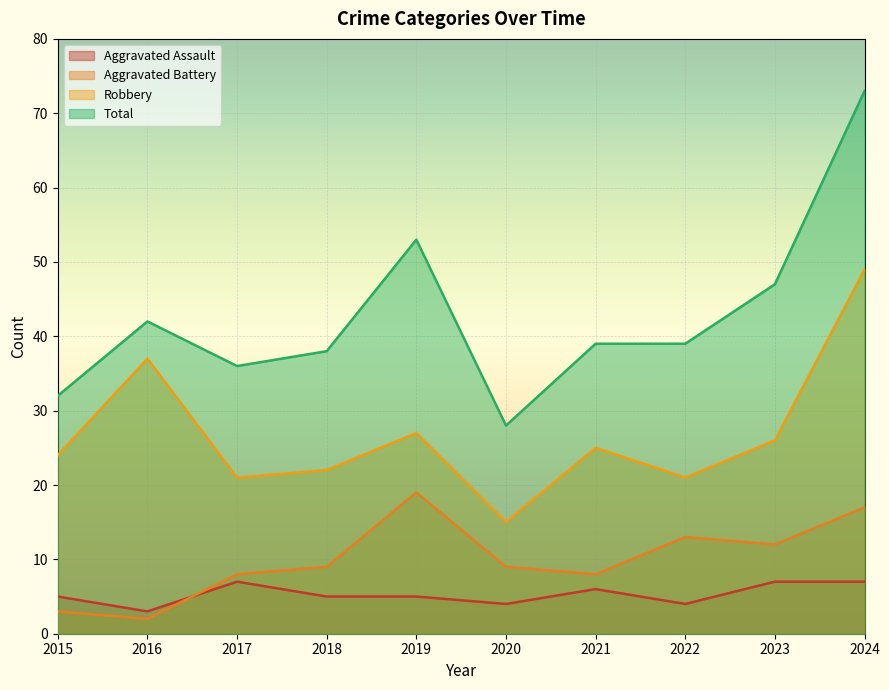

What is the average value of the Total series?

43